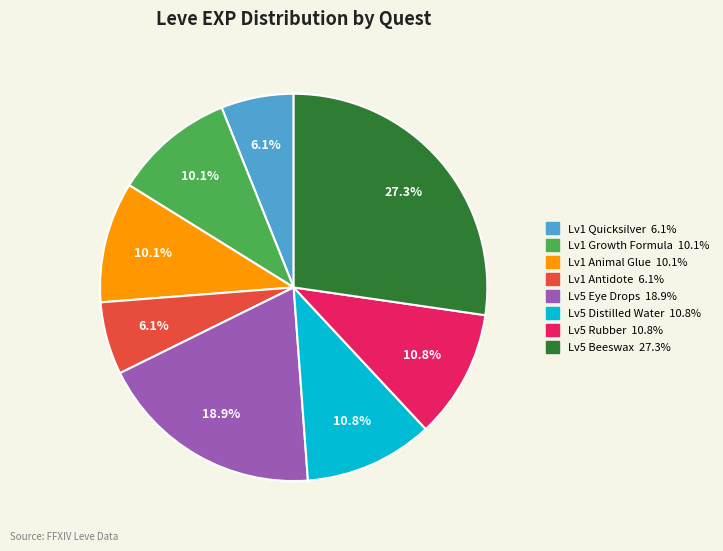

Is there any slice that represents more than half of the pie?

No